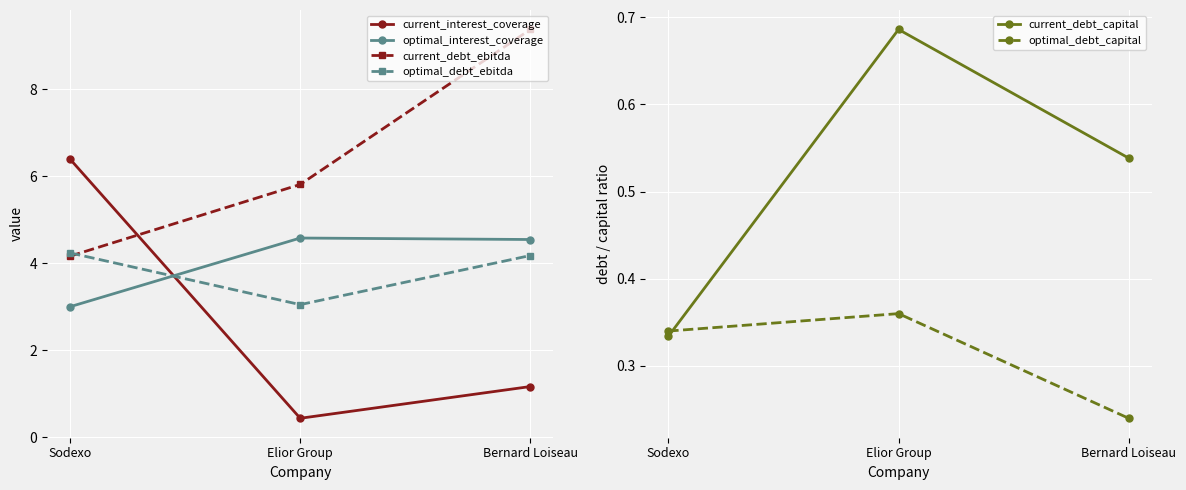

What is the greatest value displayed?

9.4